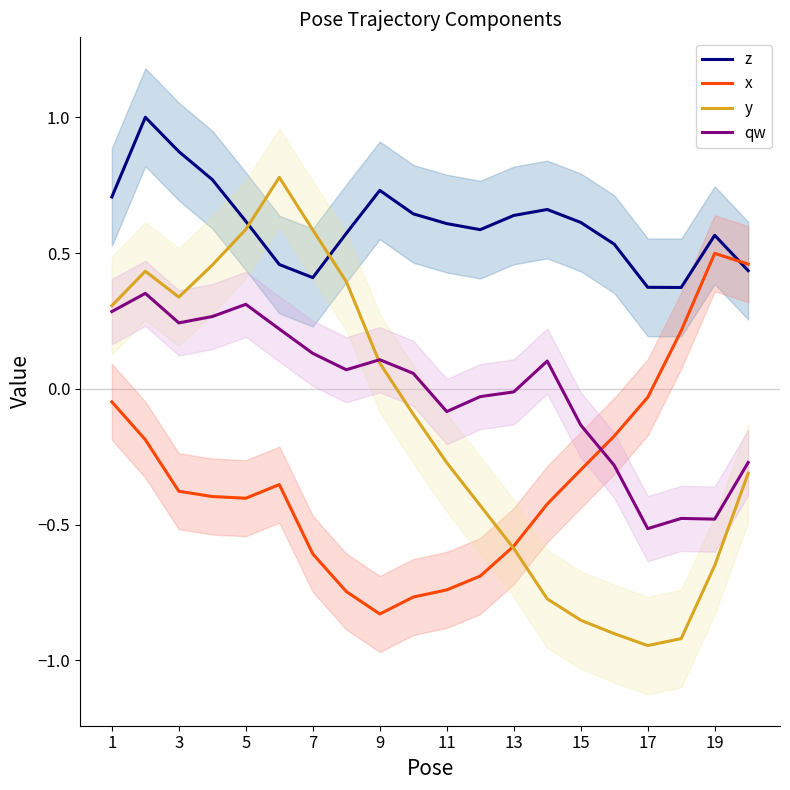

Is it true that x equals -0.4 at 3?

True